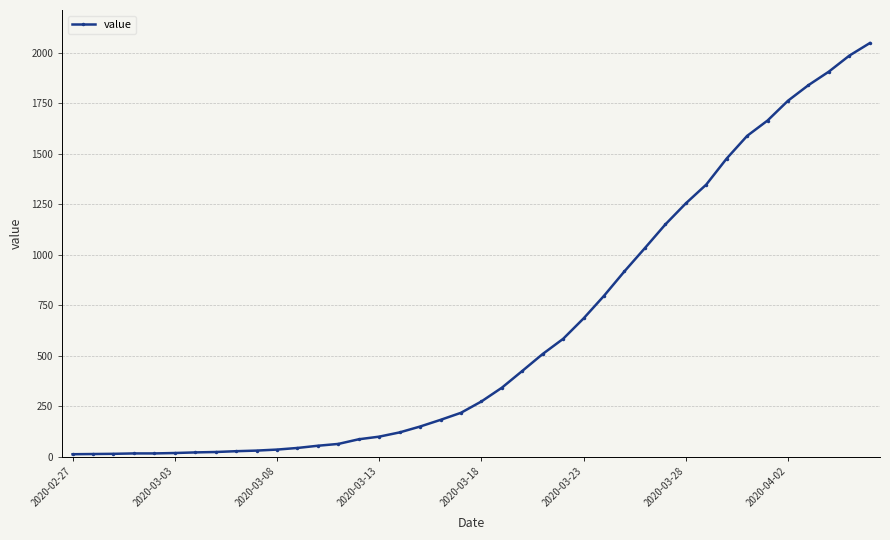

What is the maximum value shown in the chart?

2047